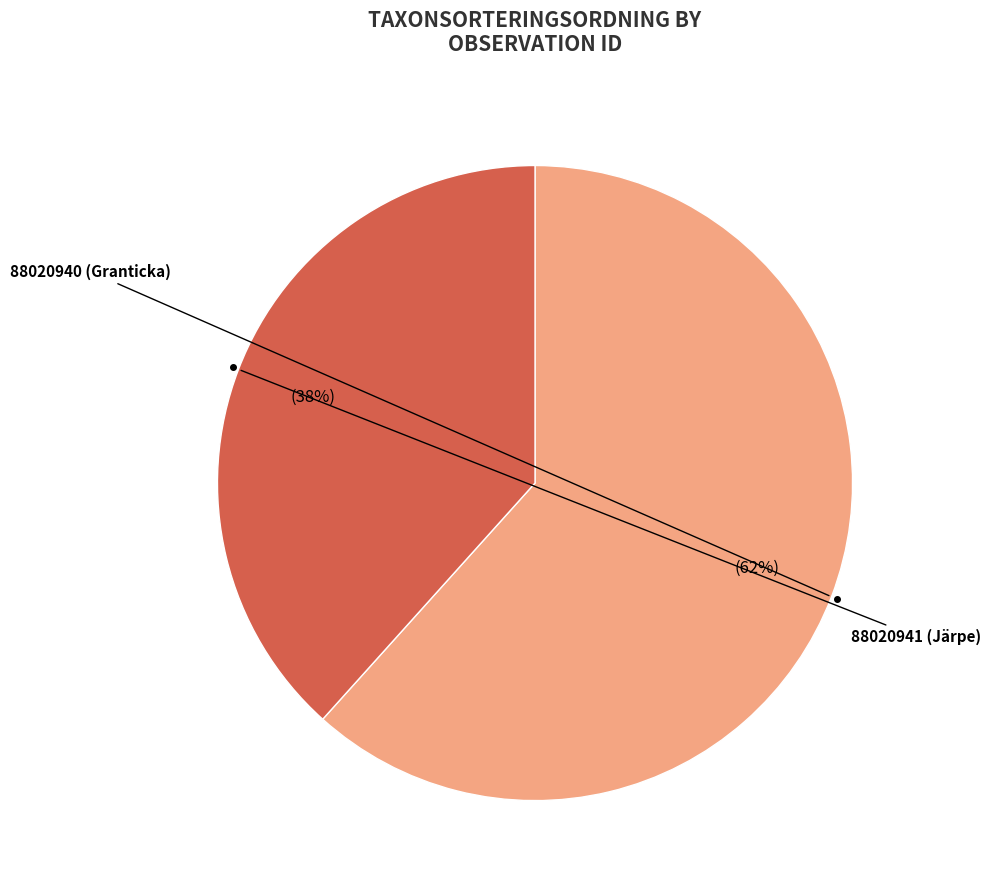

Does any single category account for the majority?

Yes